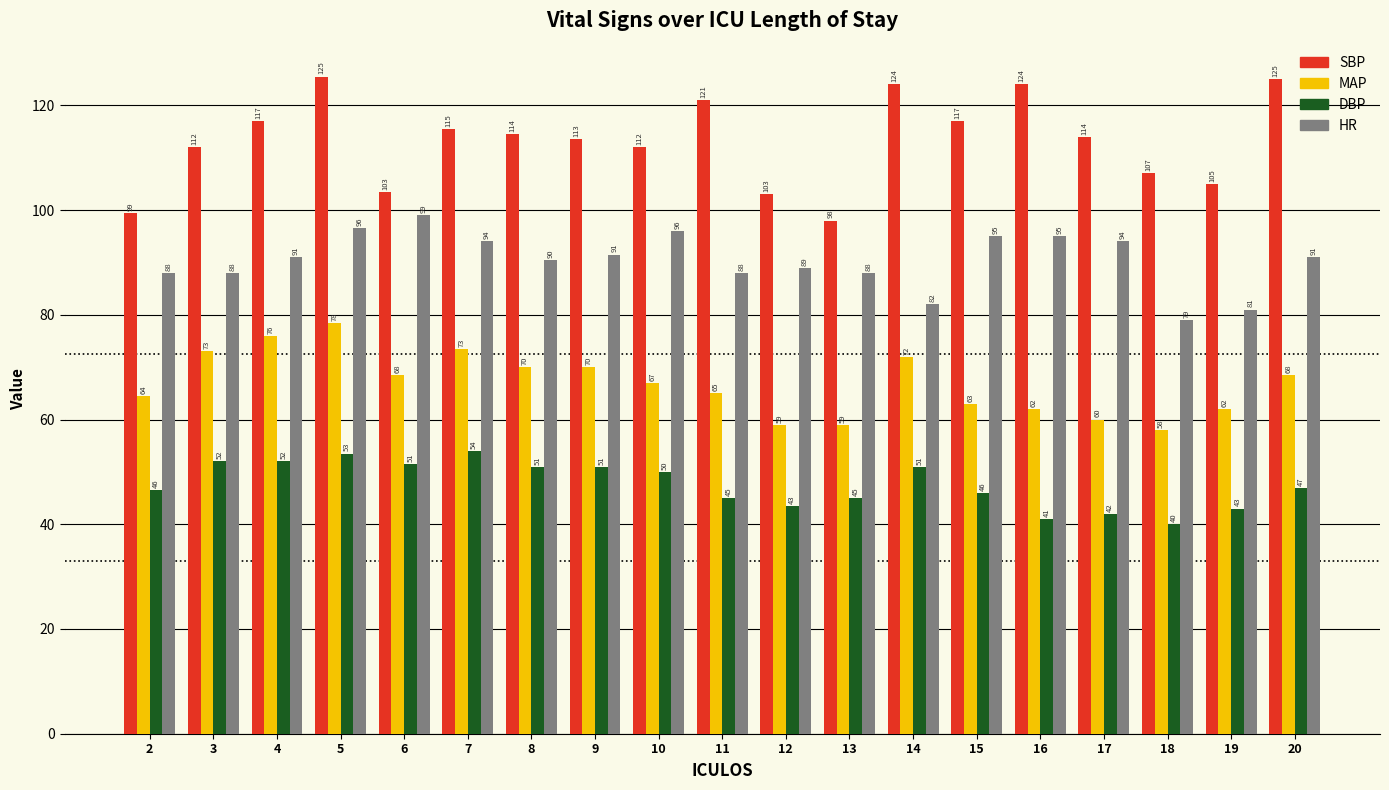

The SBP series shows 114.0 at 17. True or false?

True